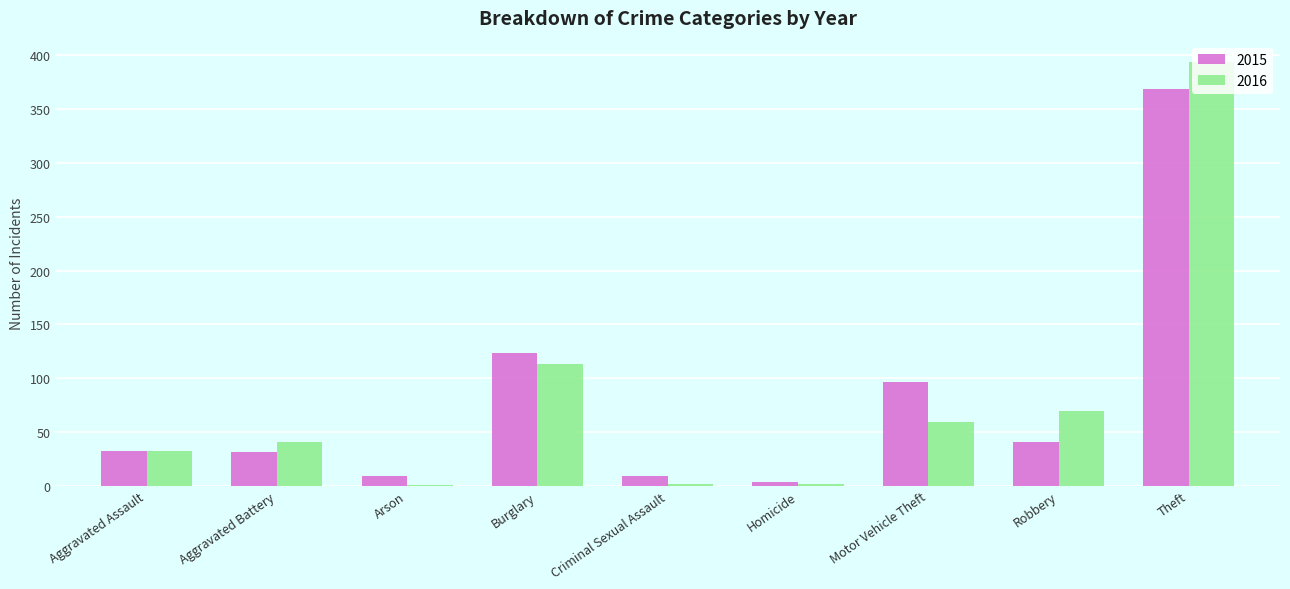

Read the 2016 value at Aggravated Assault.

32